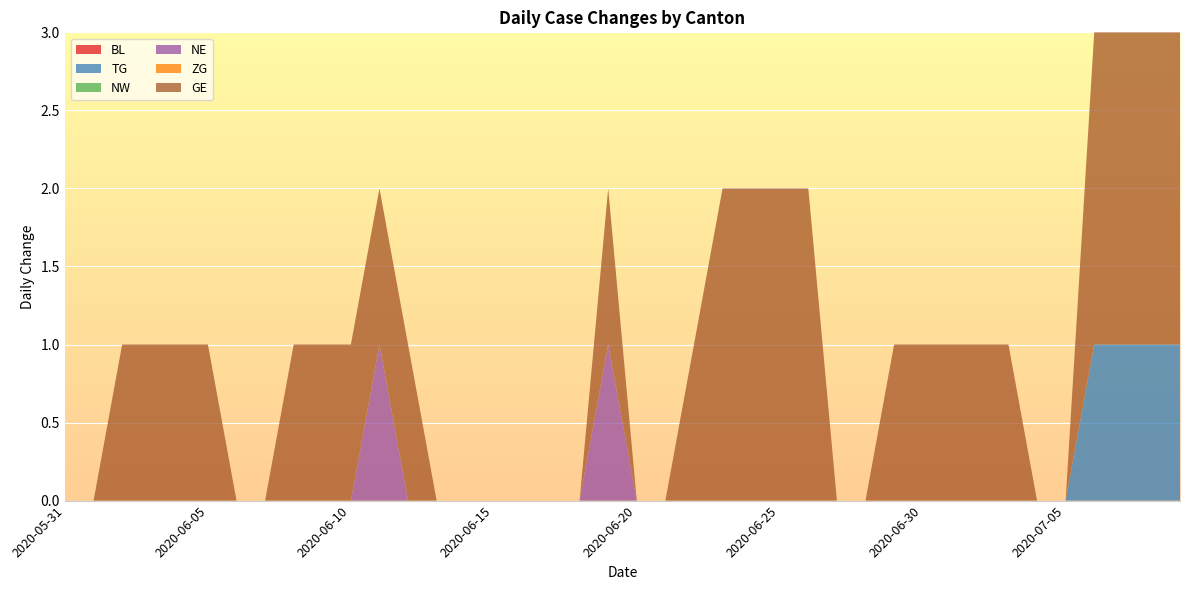

Reading left to right, transcribe all the data shown in this chart.

BL: 2020-05-31=0	2020-06-01=0	2020-06-02=0	2020-06-03=0	2020-06-04=0	2020-06-05=0	2020-06-06=0	2020-06-07=0	2020-06-08=0	2020-06-09=0	2020-06-10=0	2020-06-11=0	2020-06-12=0	2020-06-13=0	2020-06-14=0	2020-06-15=0	2020-06-16=0	2020-06-17=0	2020-06-18=0	2020-06-19=0	2020-06-20=0	2020-06-21=0	2020-06-22=0	2020-06-23=0	2020-06-24=0	2020-06-25=0	2020-06-26=0	2020-06-27=0	2020-06-28=0	2020-06-29=0	2020-06-30=0	2020-07-01=0	2020-07-02=0	2020-07-03=0	2020-07-04=0	2020-07-05=0	2020-07-06=0	2020-07-07=0	2020-07-08=0	2020-07-09=0
TG: 2020-05-31=0	2020-06-01=0	2020-06-02=0	2020-06-03=0	2020-06-04=0	2020-06-05=0	2020-06-06=0	2020-06-07=0	2020-06-08=0	2020-06-09=0	2020-06-10=0	2020-06-11=0	2020-06-12=0	2020-06-13=0	2020-06-14=0	2020-06-15=0	2020-06-16=0	2020-06-17=0	2020-06-18=0	2020-06-19=0	2020-06-20=0	2020-06-21=0	2020-06-22=0	2020-06-23=0	2020-06-24=0	2020-06-25=0	2020-06-26=0	2020-06-27=0	2020-06-28=0	2020-06-29=0	2020-06-30=0	2020-07-01=0	2020-07-02=0	2020-07-03=0	2020-07-04=0	2020-07-05=0	2020-07-06=1	2020-07-07=1	2020-07-08=1	2020-07-09=1
NW: 2020-05-31=0	2020-06-01=0	2020-06-02=0	2020-06-03=0	2020-06-04=0	2020-06-05=0	2020-06-06=0	2020-06-07=0	2020-06-08=0	2020-06-09=0	2020-06-10=0	2020-06-11=0	2020-06-12=0	2020-06-13=0	2020-06-14=0	2020-06-15=0	2020-06-16=0	2020-06-17=0	2020-06-18=0	2020-06-19=0	2020-06-20=0	2020-06-21=0	2020-06-22=0	2020-06-23=0	2020-06-24=0	2020-06-25=0	2020-06-26=0	2020-06-27=0	2020-06-28=0	2020-06-29=0	2020-06-30=0	2020-07-01=0	2020-07-02=0	2020-07-03=0	2020-07-04=0	2020-07-05=0	2020-07-06=0	2020-07-07=0	2020-07-08=0	2020-07-09=0
NE: 2020-05-31=0	2020-06-01=0	2020-06-02=0	2020-06-03=0	2020-06-04=0	2020-06-05=0	2020-06-06=0	2020-06-07=0	2020-06-08=0	2020-06-09=0	2020-06-10=0	2020-06-11=1	2020-06-12=0	2020-06-13=0	2020-06-14=0	2020-06-15=0	2020-06-16=0	2020-06-17=0	2020-06-18=0	2020-06-19=1	2020-06-20=0	2020-06-21=0	2020-06-22=0	2020-06-23=0	2020-06-24=0	2020-06-25=0	2020-06-26=0	2020-06-27=0	2020-06-28=0	2020-06-29=0	2020-06-30=0	2020-07-01=0	2020-07-02=0	2020-07-03=0	2020-07-04=0	2020-07-05=0	2020-07-06=0	2020-07-07=0	2020-07-08=0	2020-07-09=0
ZG: 2020-05-31=0	2020-06-01=0	2020-06-02=0	2020-06-03=0	2020-06-04=0	2020-06-05=0	2020-06-06=0	2020-06-07=0	2020-06-08=0	2020-06-09=0	2020-06-10=0	2020-06-11=0	2020-06-12=0	2020-06-13=0	2020-06-14=0	2020-06-15=0	2020-06-16=0	2020-06-17=0	2020-06-18=0	2020-06-19=0	2020-06-20=0	2020-06-21=0	2020-06-22=0	2020-06-23=0	2020-06-24=0	2020-06-25=0	2020-06-26=0	2020-06-27=0	2020-06-28=0	2020-06-29=0	2020-06-30=0	2020-07-01=0	2020-07-02=0	2020-07-03=0	2020-07-04=0	2020-07-05=0	2020-07-06=0	2020-07-07=0	2020-07-08=0	2020-07-09=0
GE: 2020-05-31=0	2020-06-01=0	2020-06-02=1	2020-06-03=1	2020-06-04=1	2020-06-05=1	2020-06-06=0	2020-06-07=0	2020-06-08=1	2020-06-09=1	2020-06-10=1	2020-06-11=1	2020-06-12=1	2020-06-13=0	2020-06-14=0	2020-06-15=0	2020-06-16=0	2020-06-17=0	2020-06-18=0	2020-06-19=1	2020-06-20=0	2020-06-21=0	2020-06-22=1	2020-06-23=2	2020-06-24=2	2020-06-25=2	2020-06-26=2	2020-06-27=0	2020-06-28=0	2020-06-29=1	2020-06-30=1	2020-07-01=1	2020-07-02=1	2020-07-03=1	2020-07-04=0	2020-07-05=0	2020-07-06=2	2020-07-07=2	2020-07-08=2	2020-07-09=2